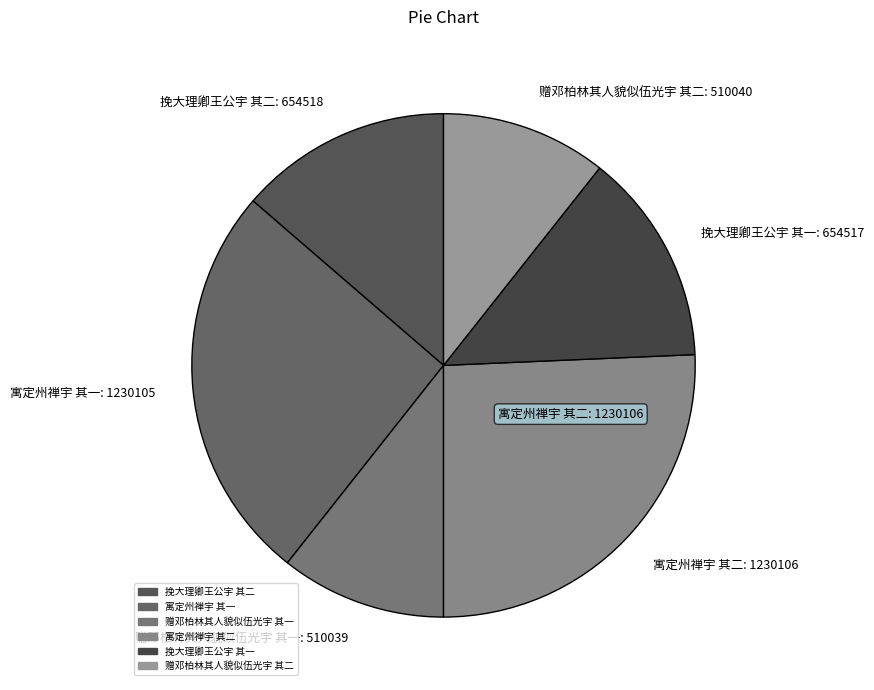

Do 寓定州禅宇 其一: 1230105 and 寓定州禅宇 其二: 1230106 together represent more than half of the pie?

Yes